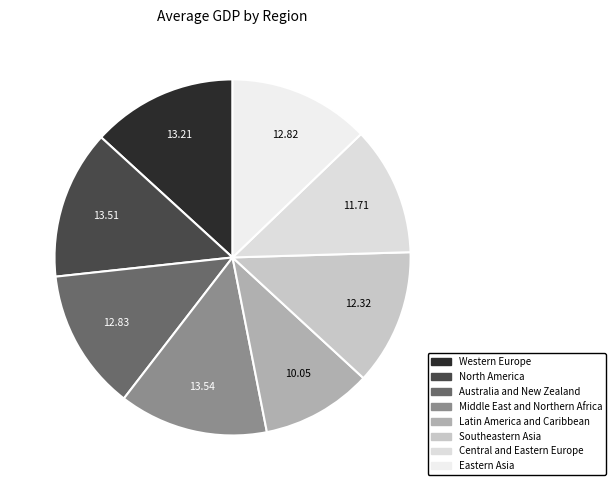

How many slices are in this pie chart?

8